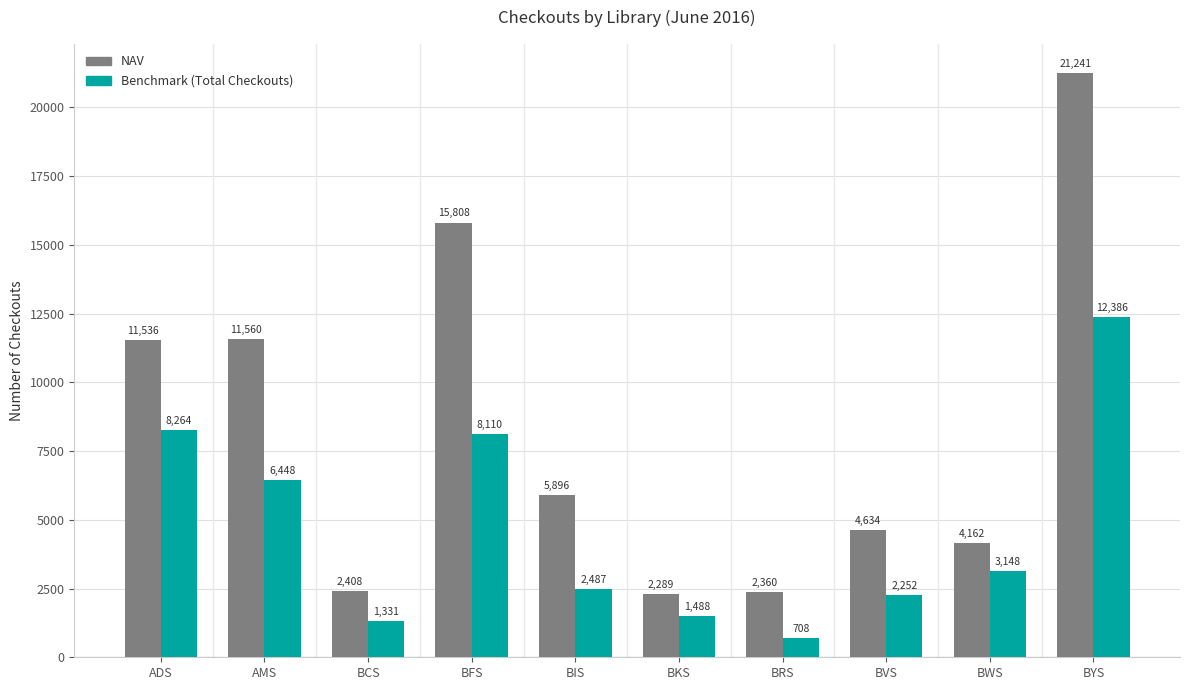

At which category is the sum across all series the highest?

BYS